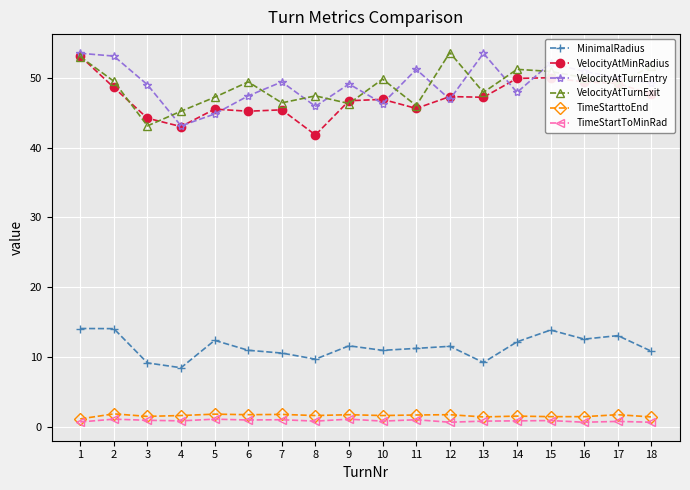

What is the maximum value for VelocityAtTurnExit?

53.6